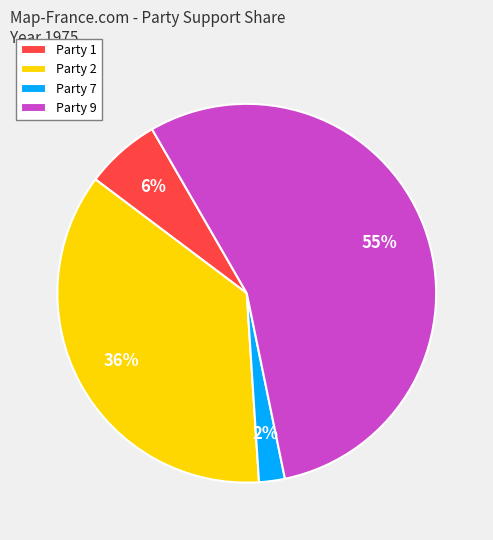

Which category accounts for the majority?

Party 9